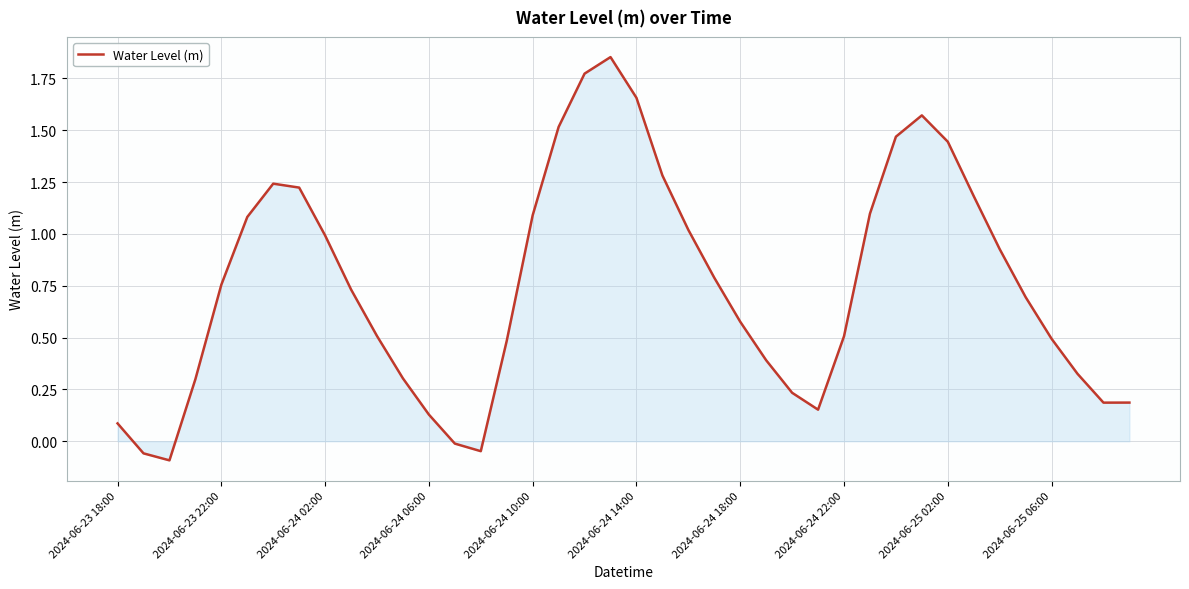

What is the difference between the maximum and minimum values?

1.9